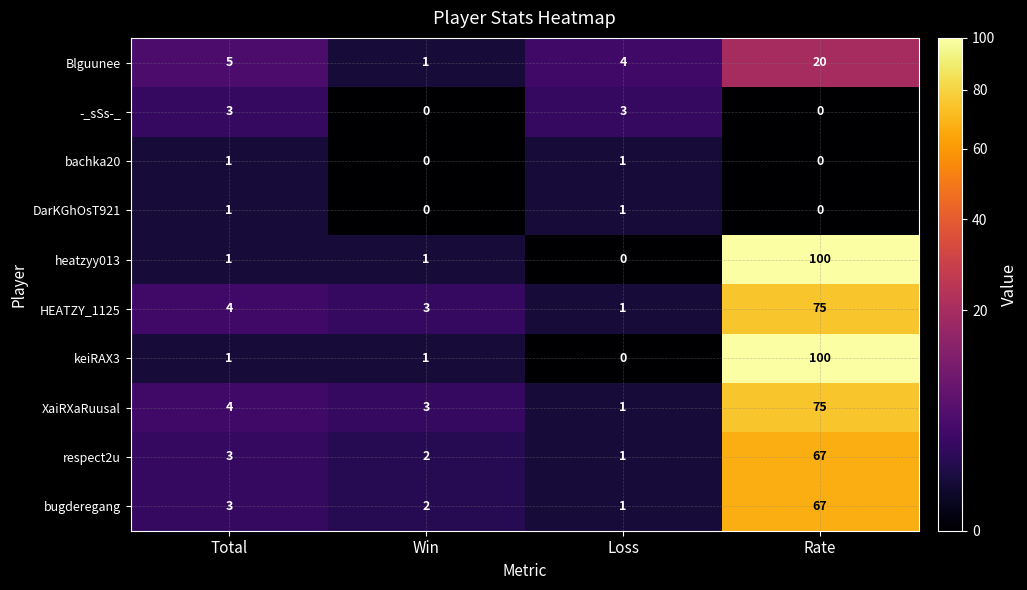

What is the spread (max minus min) of values at Rate?

100